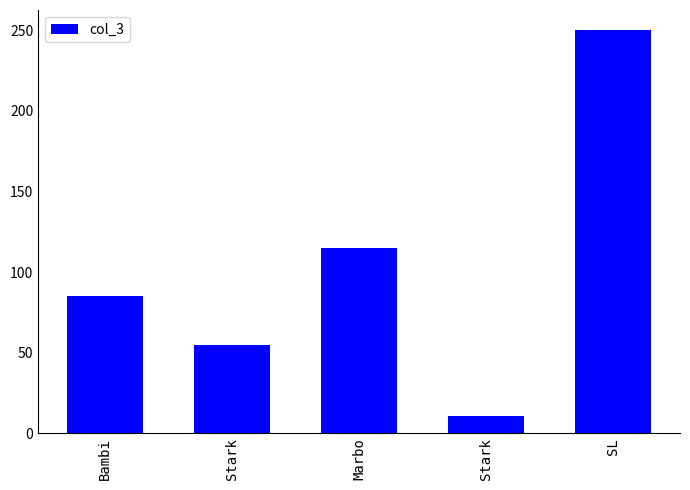

What is the approximate value at Stark?

55.0